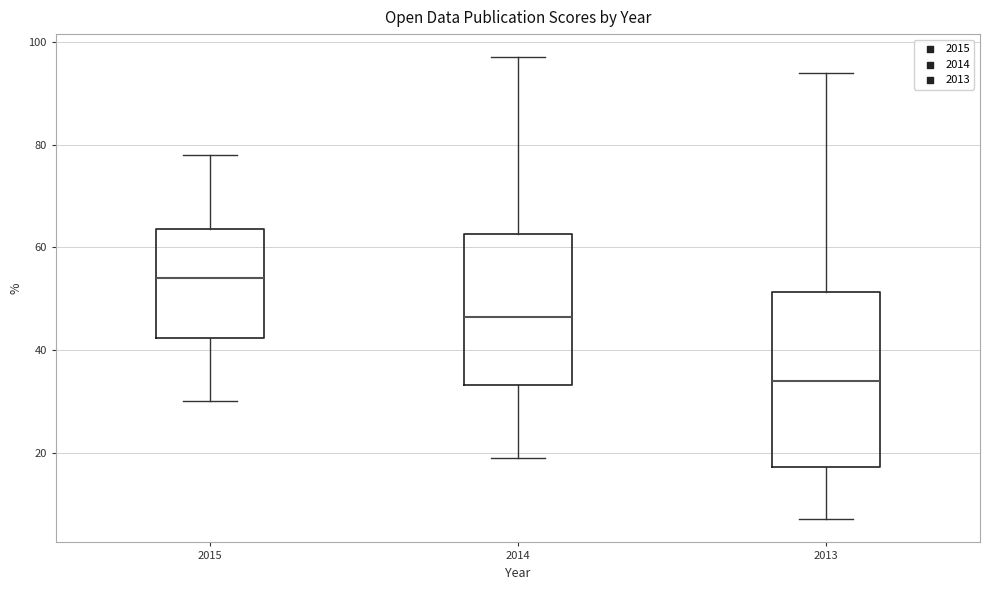

Reading left to right, read every box against the y-axis: the position of its median line, the range the box covers, and the ends of its whiskers. The values are not printed on the chart, so give them approximately, as read against the axis.

2015: median 54, box 42 to 64, whiskers 30 to 78
2014: median 46, box 34 to 62, whiskers 20 to 98
2013: median 34, box 18 to 52, whiskers 8 to 94